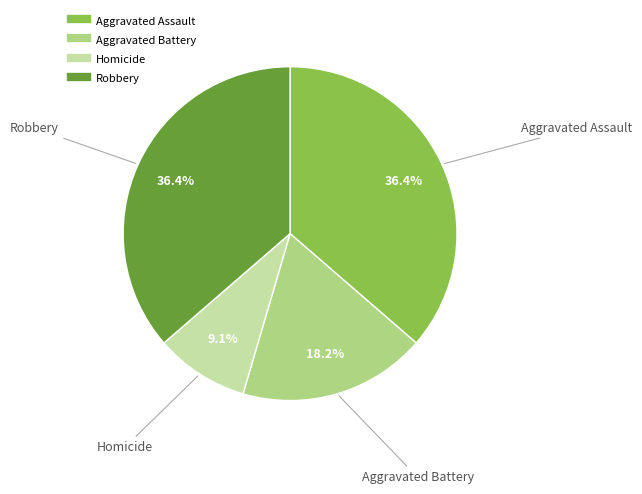

The Homicide slice represents 23% of the pie. True or false?

False